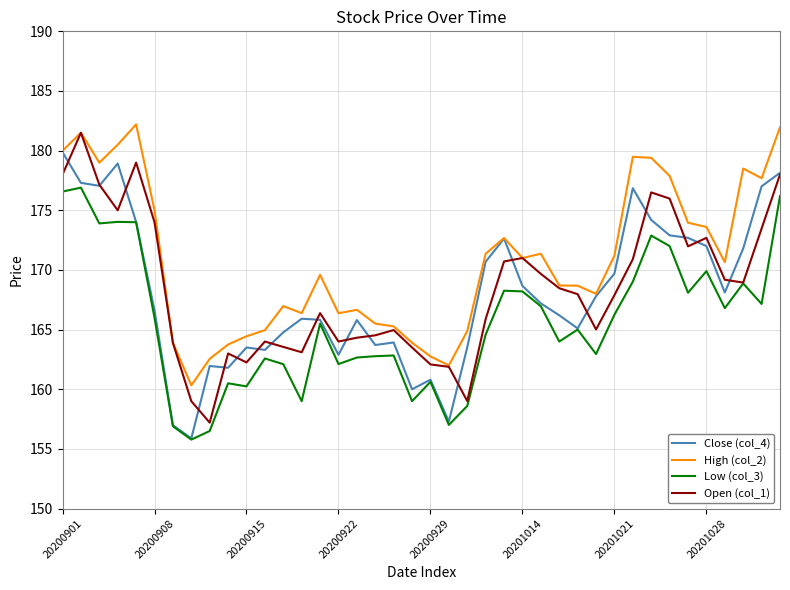

Which series has the largest total across all categories?

High (col_2)